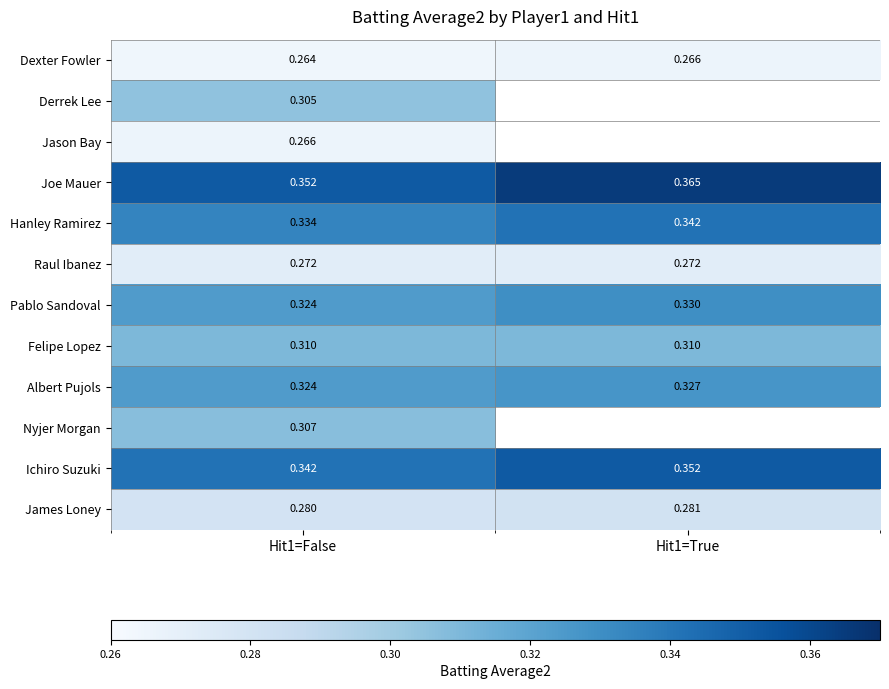

Which category has the highest value across all series?

Hit1=True